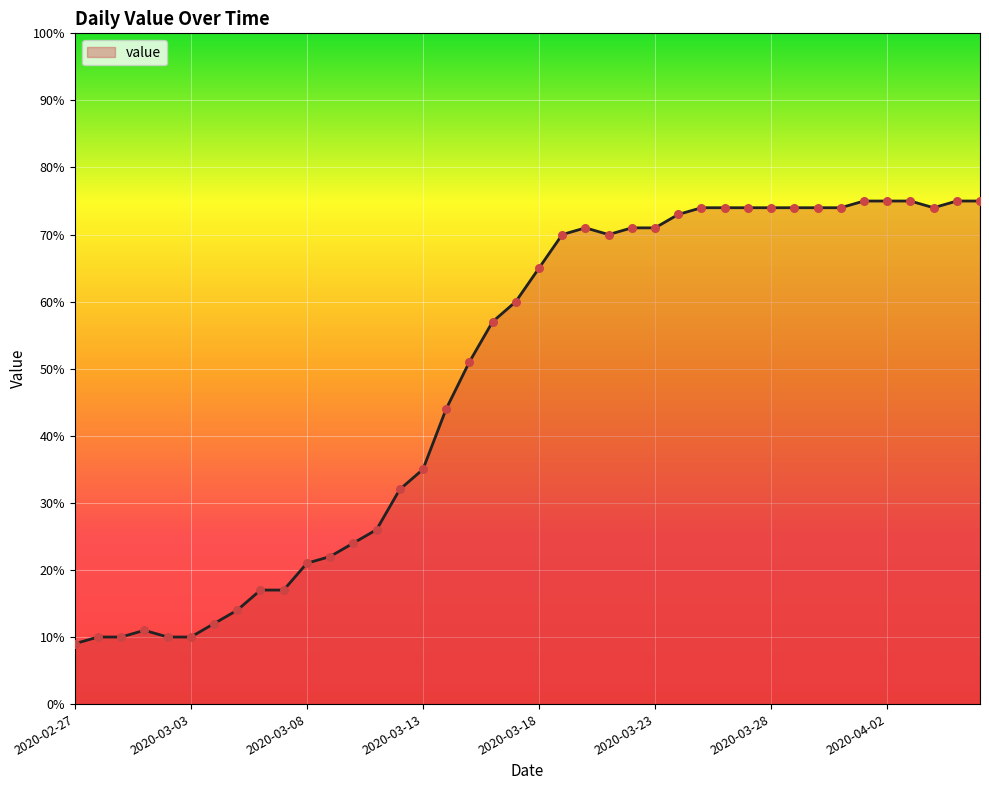

What is the difference between the maximum and minimum values?

66